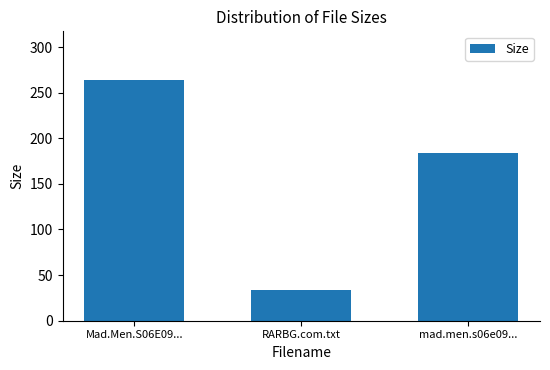

Are the bars horizontal?

No